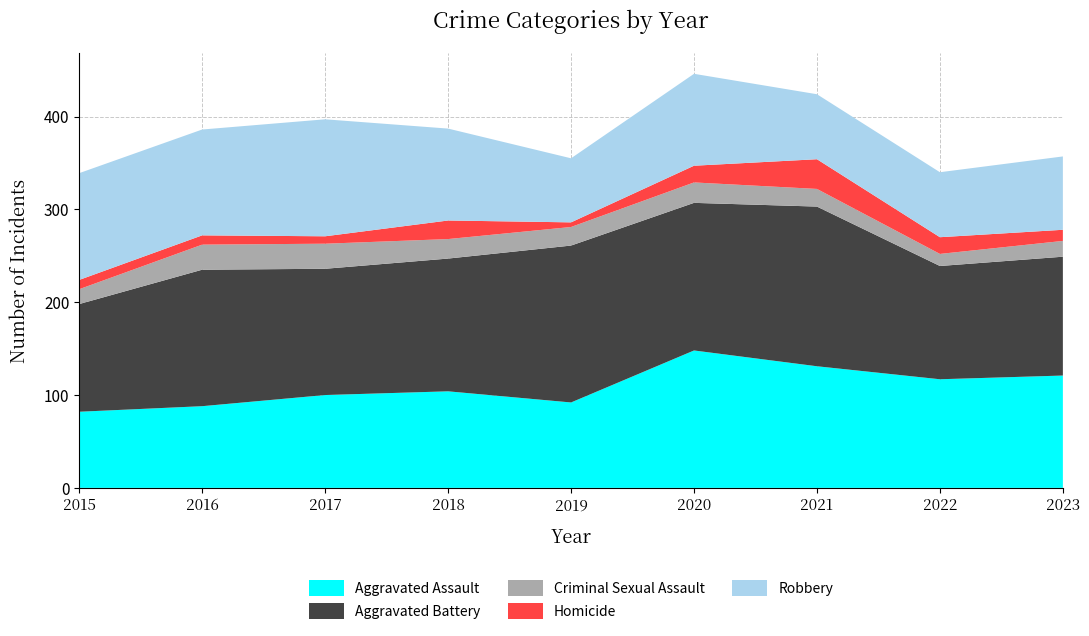

Reading left to right, list all the values displayed in this chart.

Aggravated Assault: 2015=82	2016=88	2017=100	2018=104	2019=92	2020=148	2021=131	2022=117	2023=121
Aggravated Battery: 2015=116	2016=147	2017=136	2018=143	2019=169	2020=159	2021=172	2022=122	2023=128
Criminal Sexual Assault: 2015=16	2016=27	2017=27	2018=21	2019=20	2020=22	2021=19	2022=13	2023=17
Homicide: 2015=10	2016=10	2017=8	2018=20	2019=5	2020=18	2021=32	2022=18	2023=12
Robbery: 2015=115	2016=114	2017=126	2018=99	2019=69	2020=99	2021=70	2022=70	2023=79